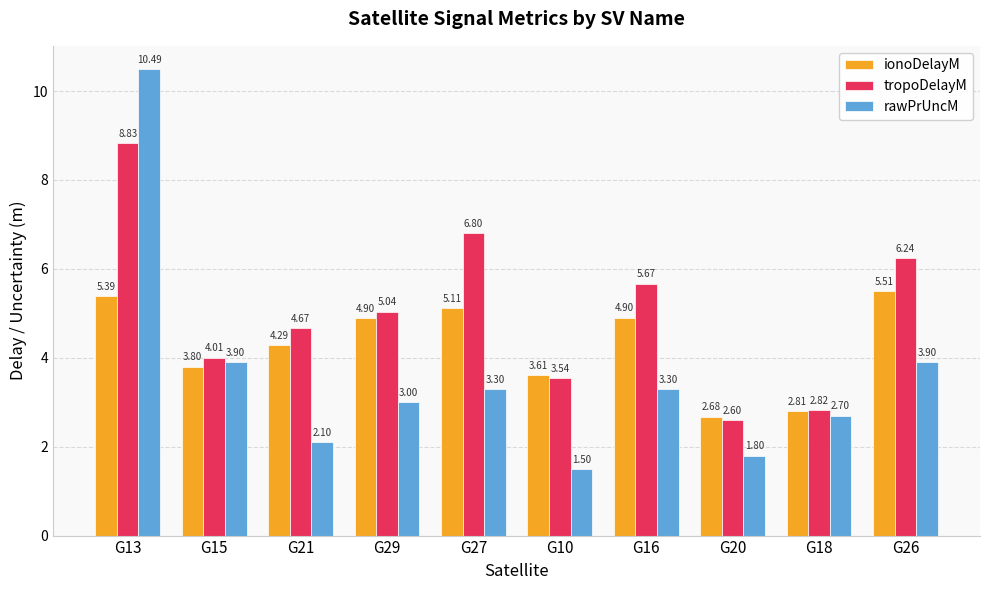

Which series has the widest spread of values?

rawPrUncM